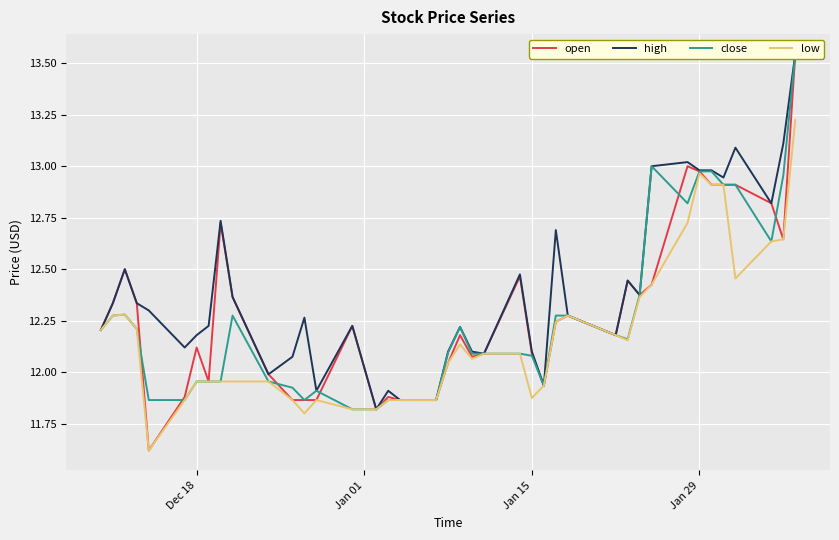

At which label does open first exceed 12?

Dec 18